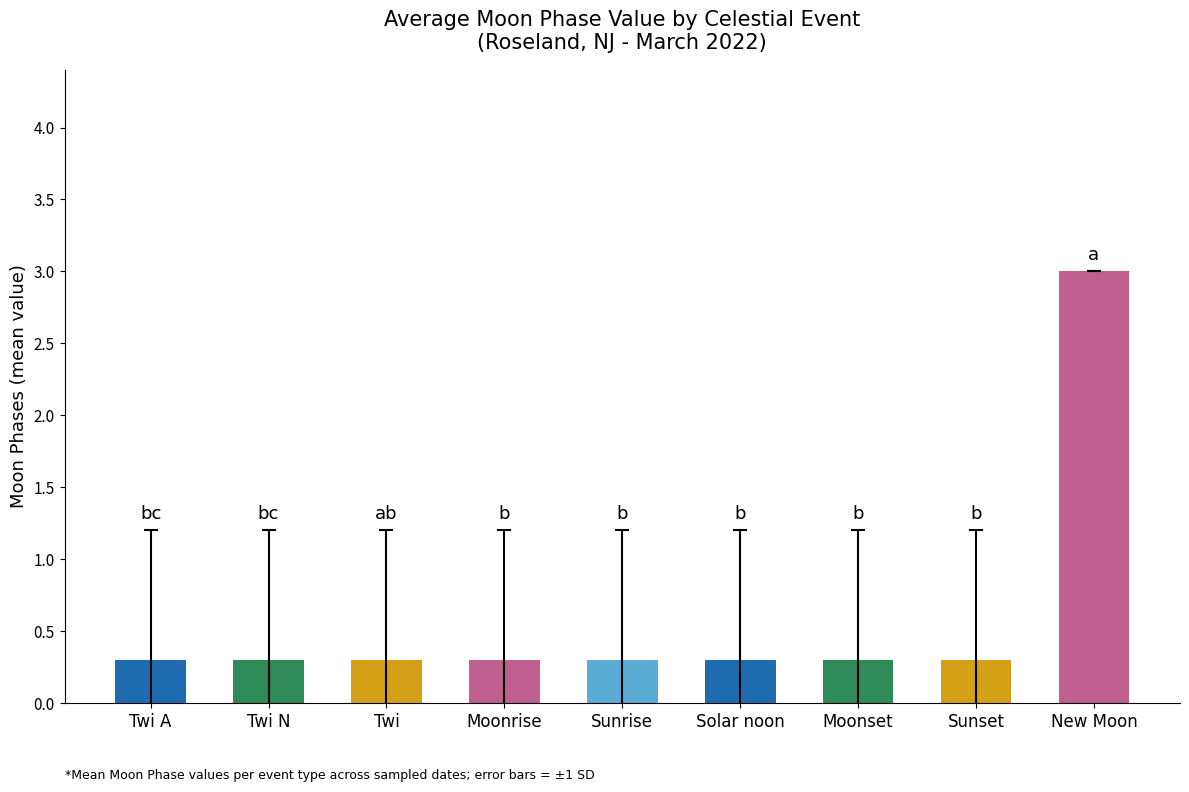

What is the sum of the values at New Moon and Twi?

3.3